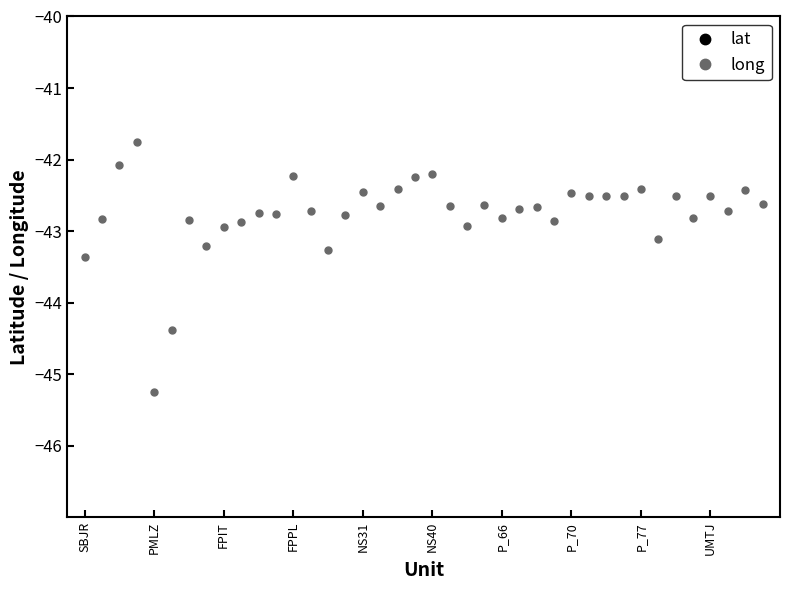

True or false: long has more than 0 points higher than both neighbors.

True